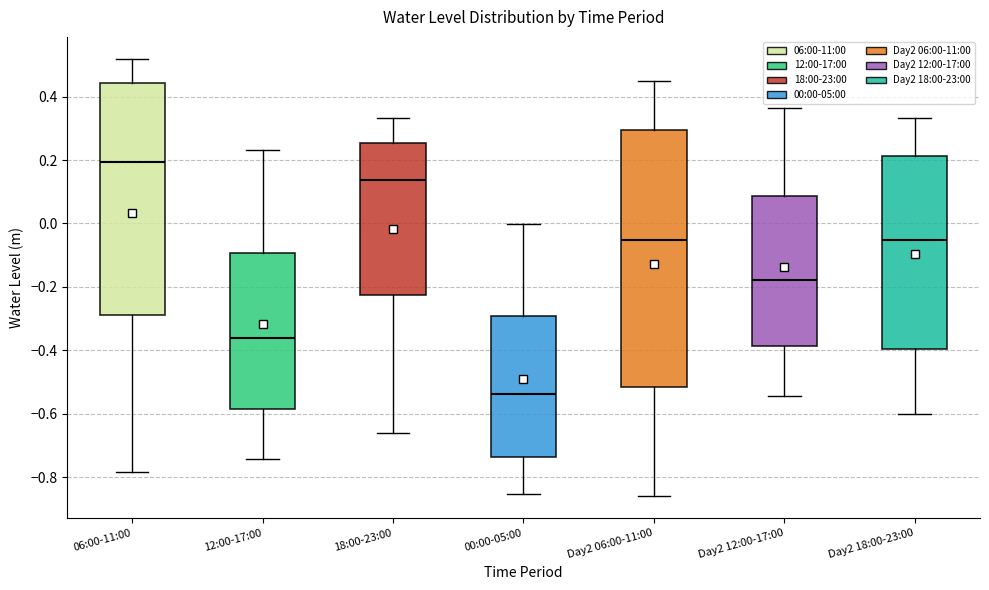

Where does the median line of the box for Day2 18:00-23:00 sit on the y-axis? The values are not printed on the chart, so give them approximately, as read against the axis.

-0.06